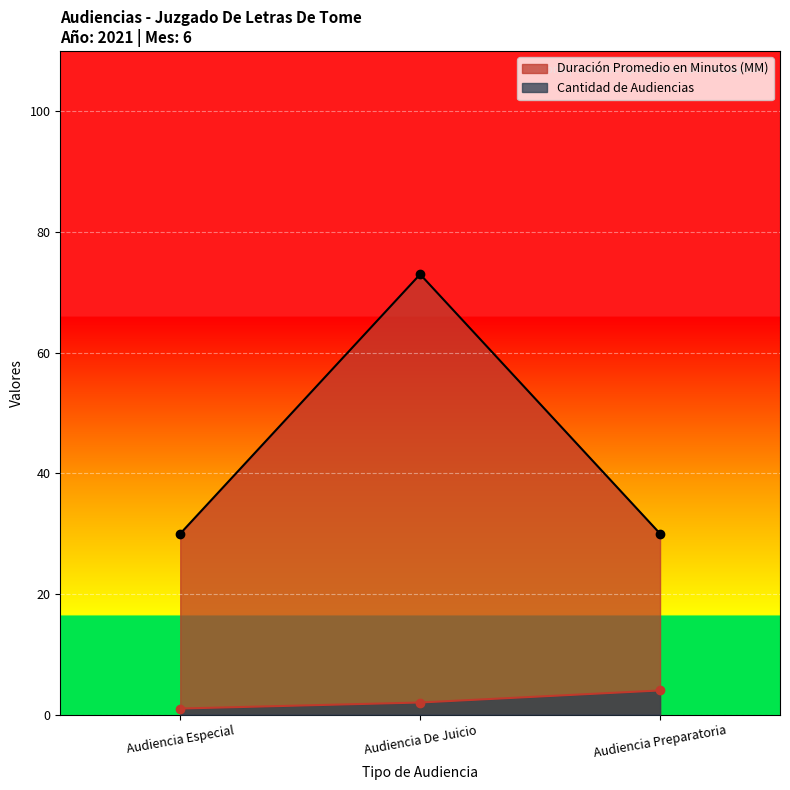

What is the total value across all series at Audiencia Especial?

31